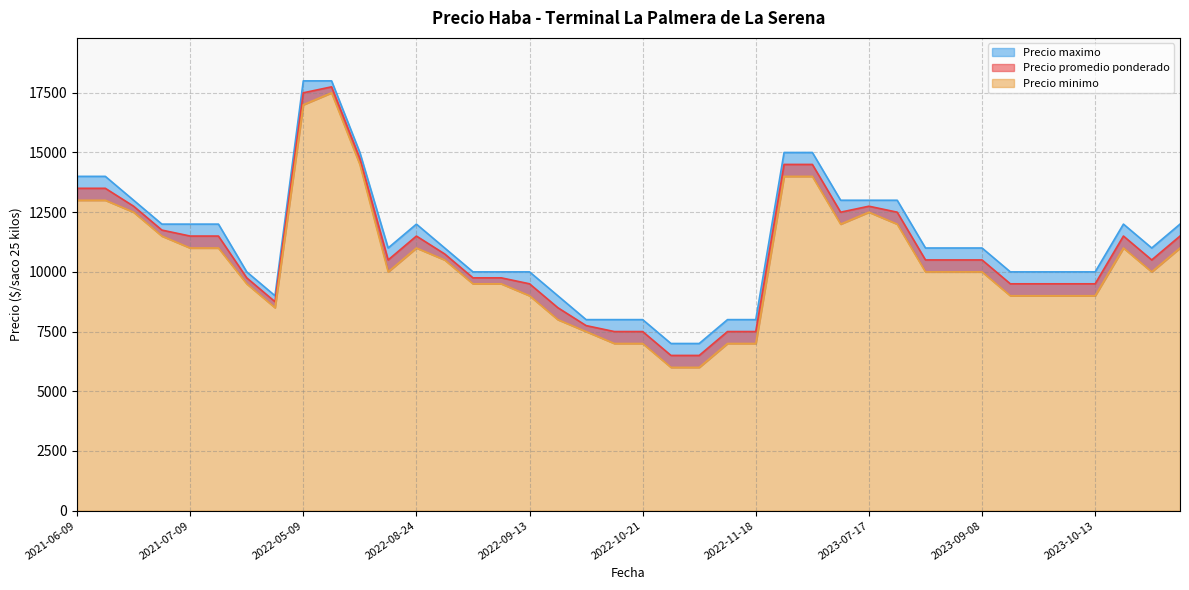

At which category is the sum across all series the highest?

2022-05-13